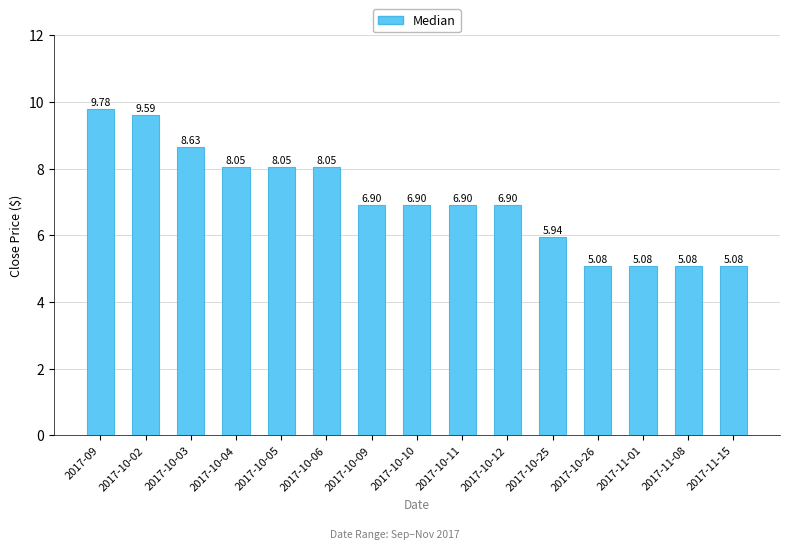

What is the difference between the values at 2017-10-25 and 2017-10-11?

1.0